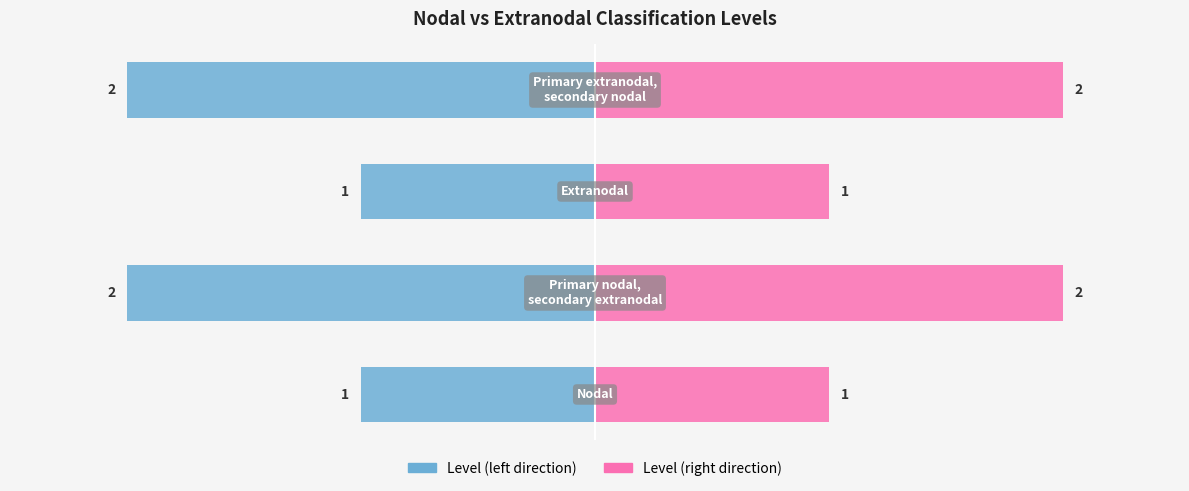

Reading right to left, what are all the values shown in this chart?

2	1	2	1